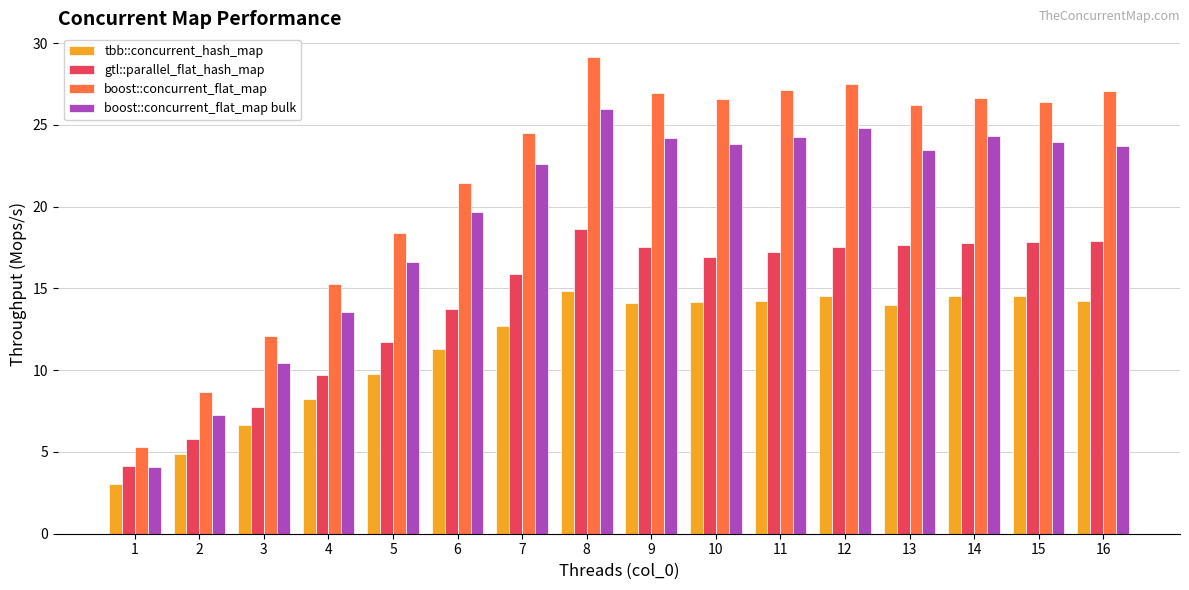

What is the maximum value for tbb::concurrent_hash_map?

14.8